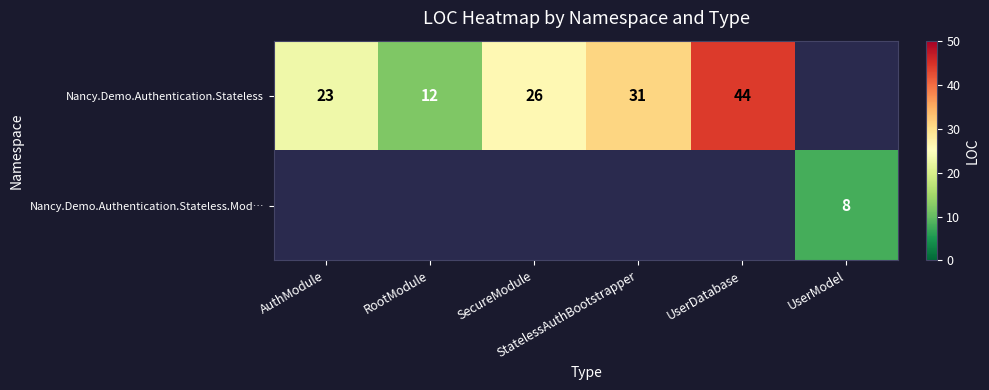

Is it true that Nancy.Demo.Authentication.Stateless.Mod… equals 5.4 at UserModel?

False